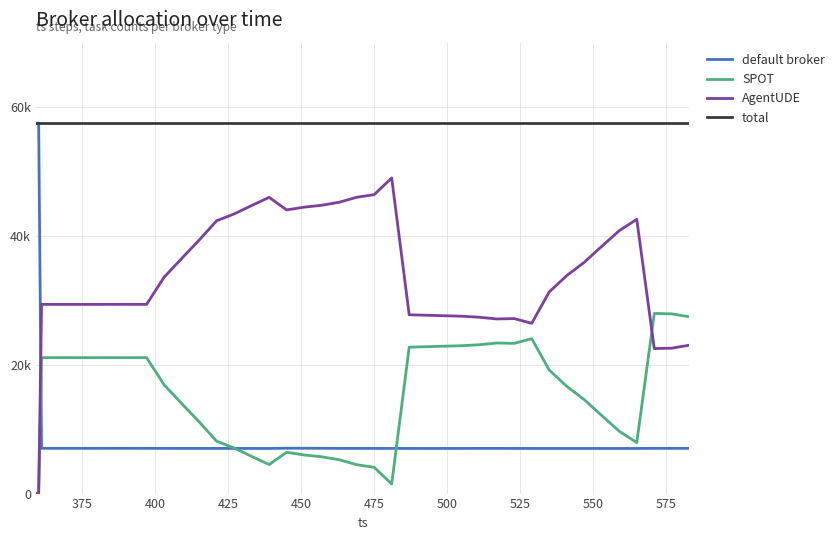

Does the chart have visible grid lines?

Yes